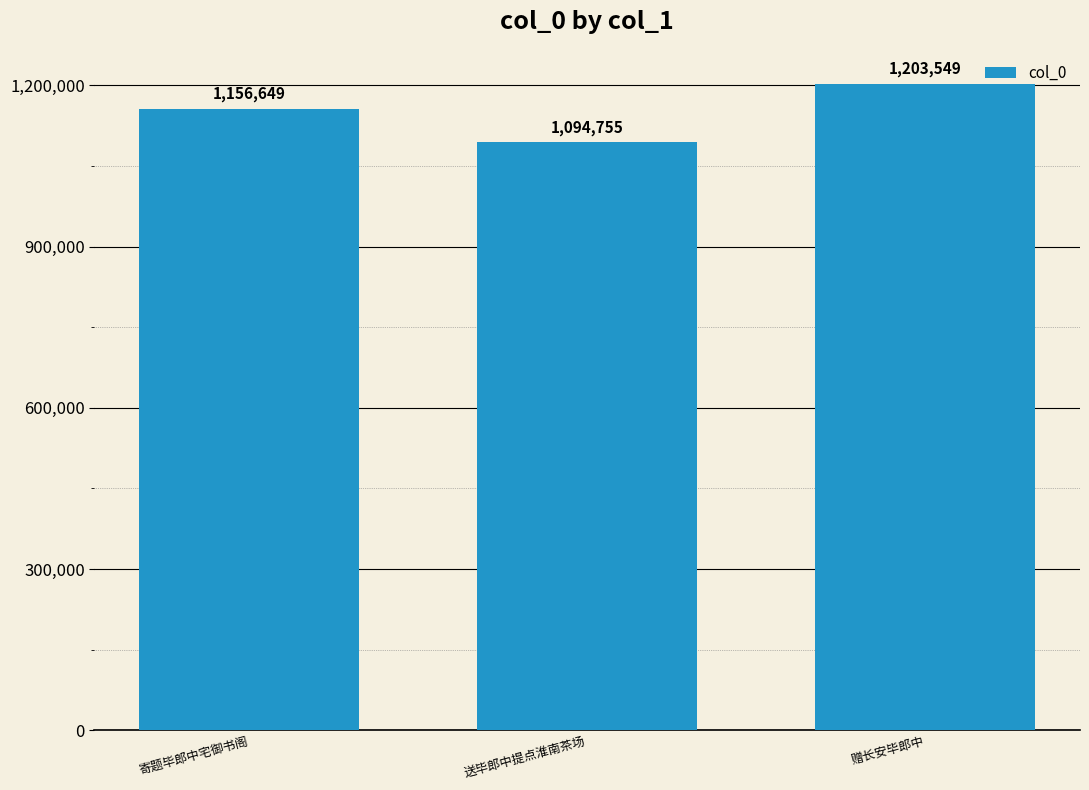

The value at 送毕郎中提点淮南茶场 is 1432185. True or false?

False